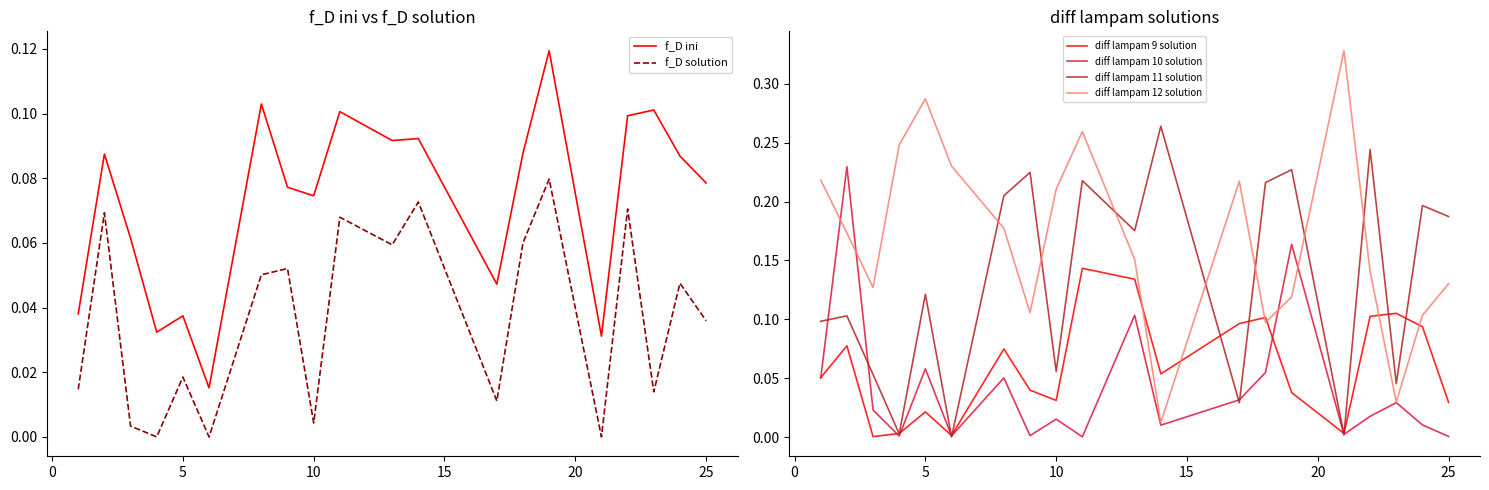

Which series ends up on top after the final intersection of diff lampam 11 solution and diff lampam 12 solution?

diff lampam 11 solution